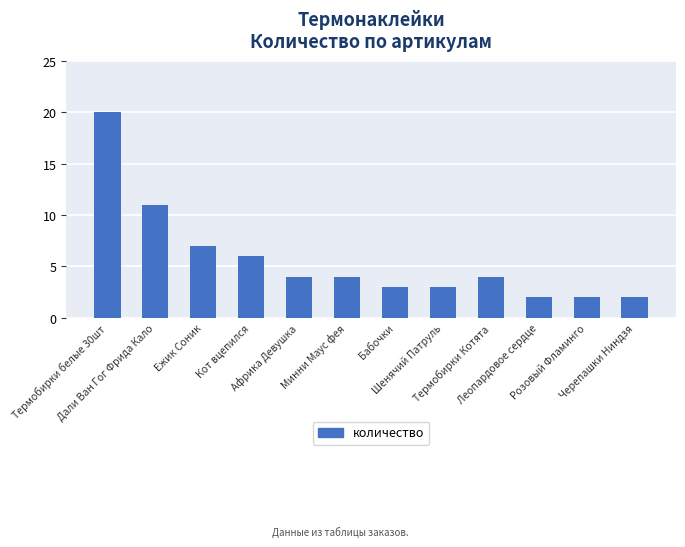

What is the label of the 10th bar from the right?

Ежик Соник